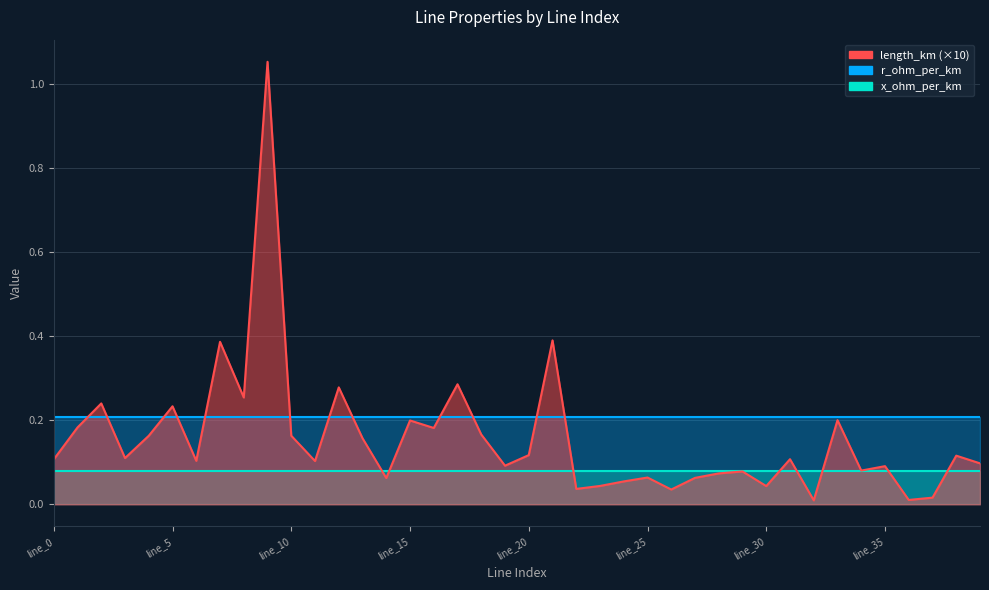

True or false: r_ohm_per_km has more than 0 interior local peaks.

False